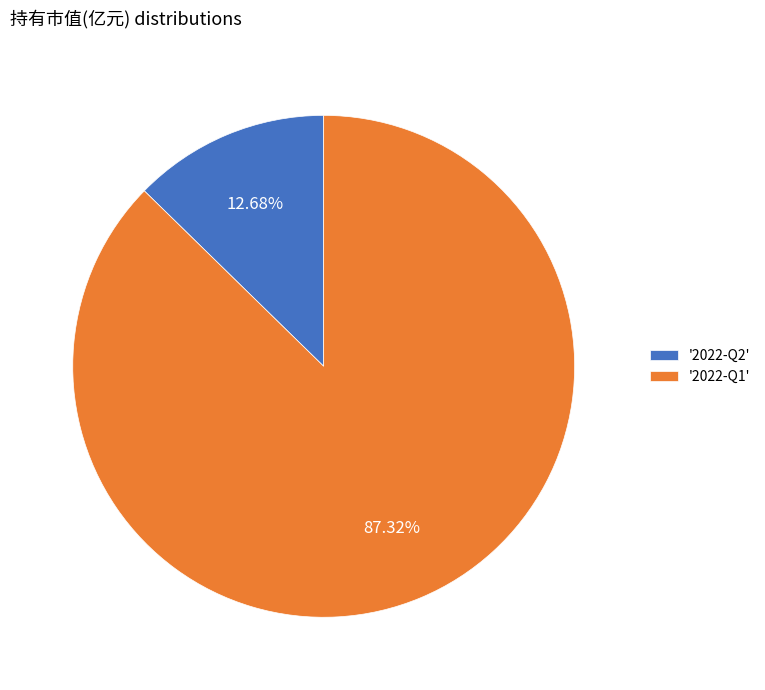

Rank the categories by value from highest to lowest.

'2022-Q1', '2022-Q2'